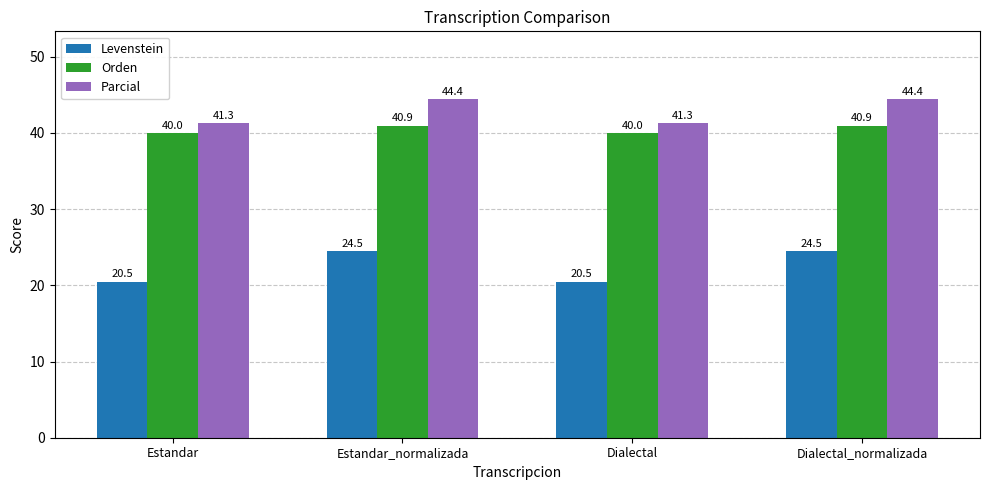

What is the minimum value for Parcial?

41.3